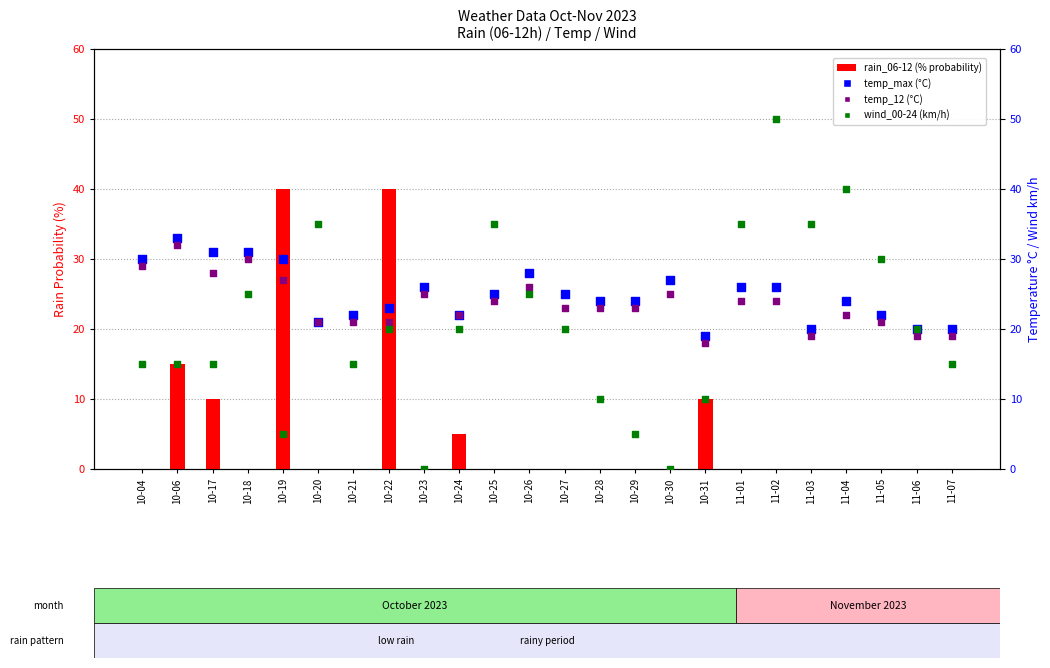

Which series has the largest total across all categories?

temp_max (°C)